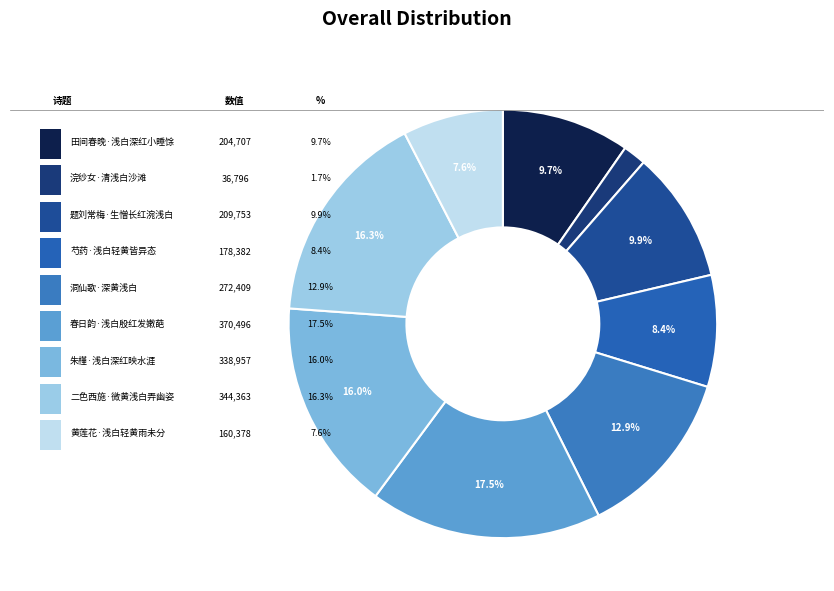

To the nearest percent, what is the difference between the 洞仙歌·深黄浅白 and 浣纱女·清浅白沙滩 slice percentages?

11%